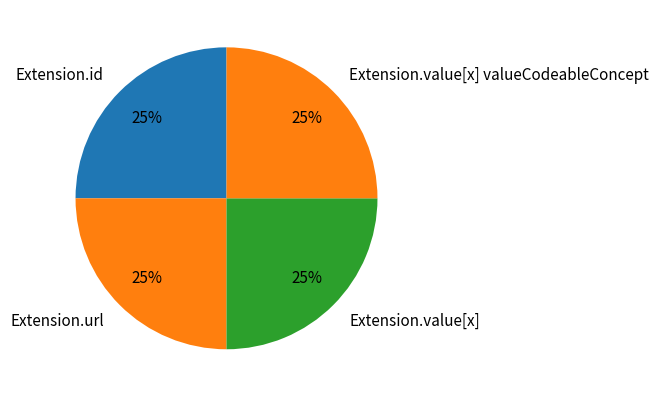

To the nearest percent, what is the difference between the largest and smallest slice percentages?

0%